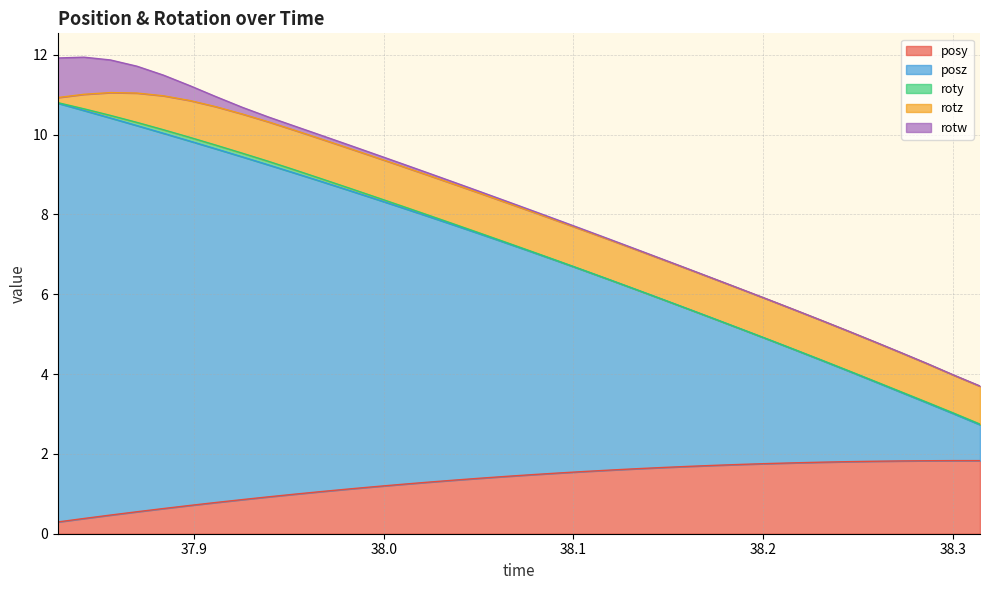

What is the difference between the second highest and minimum values in the roty series?

0.1